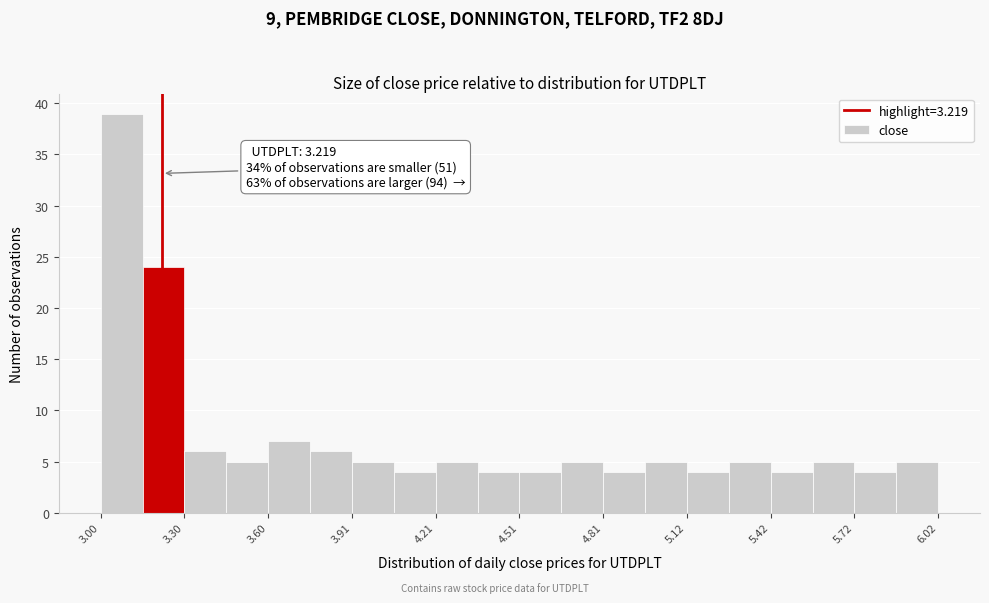

Around what value on the x-axis is the tallest bar? Give the approximate position of its centre, as read against the axis.

3.05